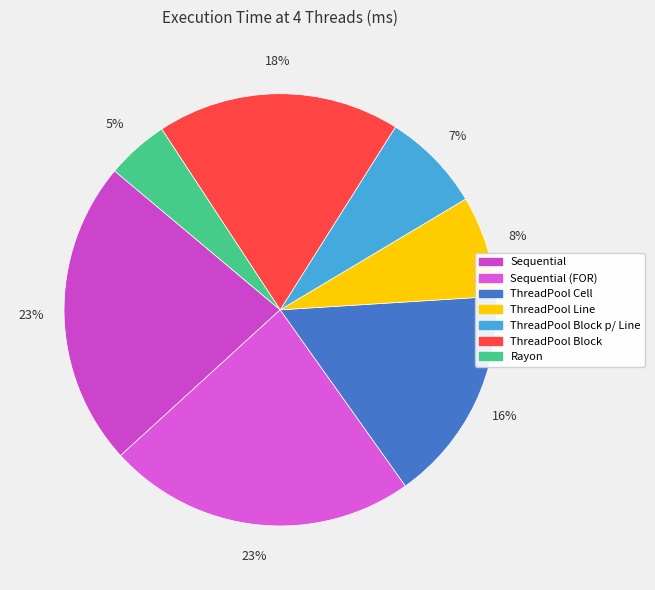

To the nearest percent, what is the average slice percentage?

14%